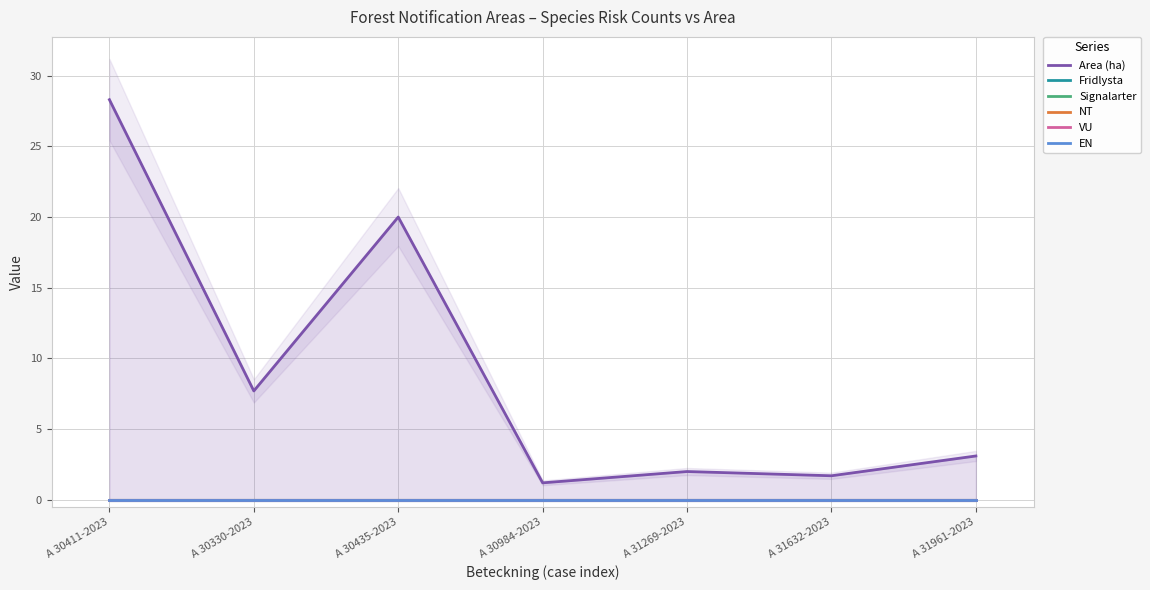

List the series in order of their peak value, highest first.

Area (ha), Fridlysta, Signalarter, NT, VU, EN